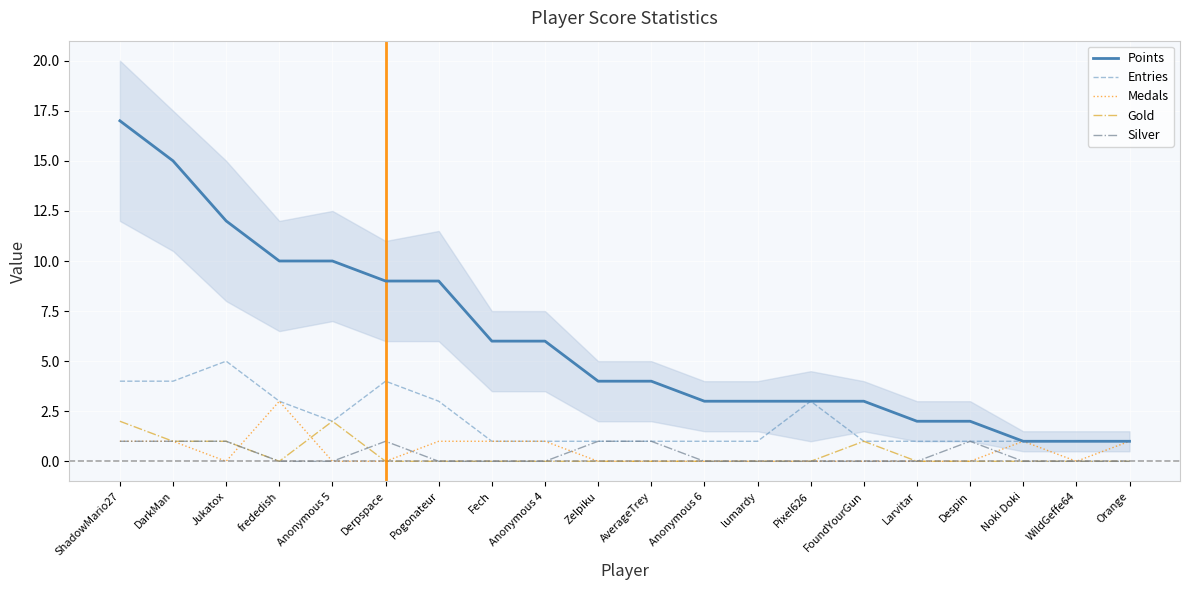

What is the difference between the highest and lowest values at WildGeffe64?

1